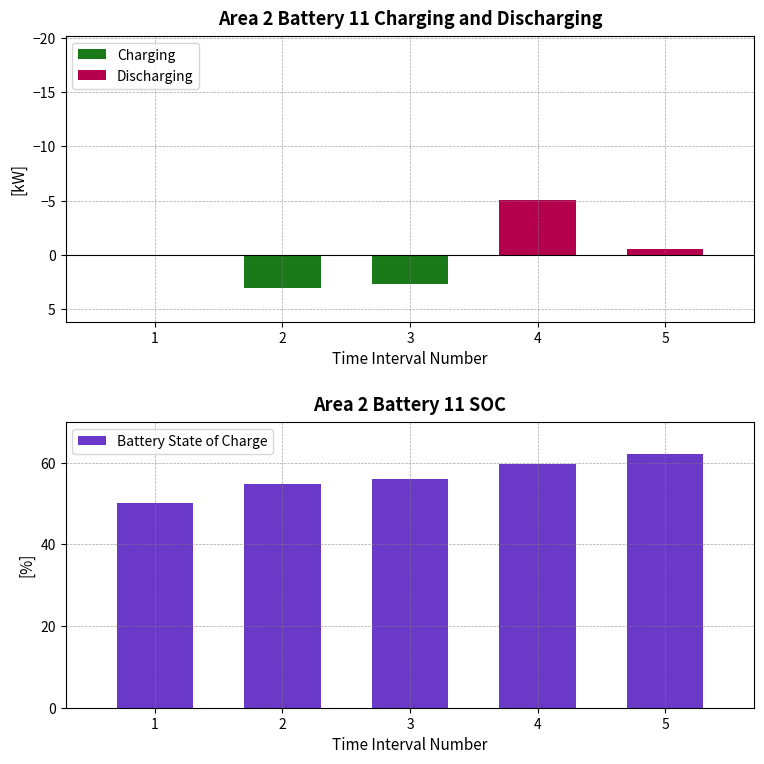

Between 1 and 5, which is larger?

1